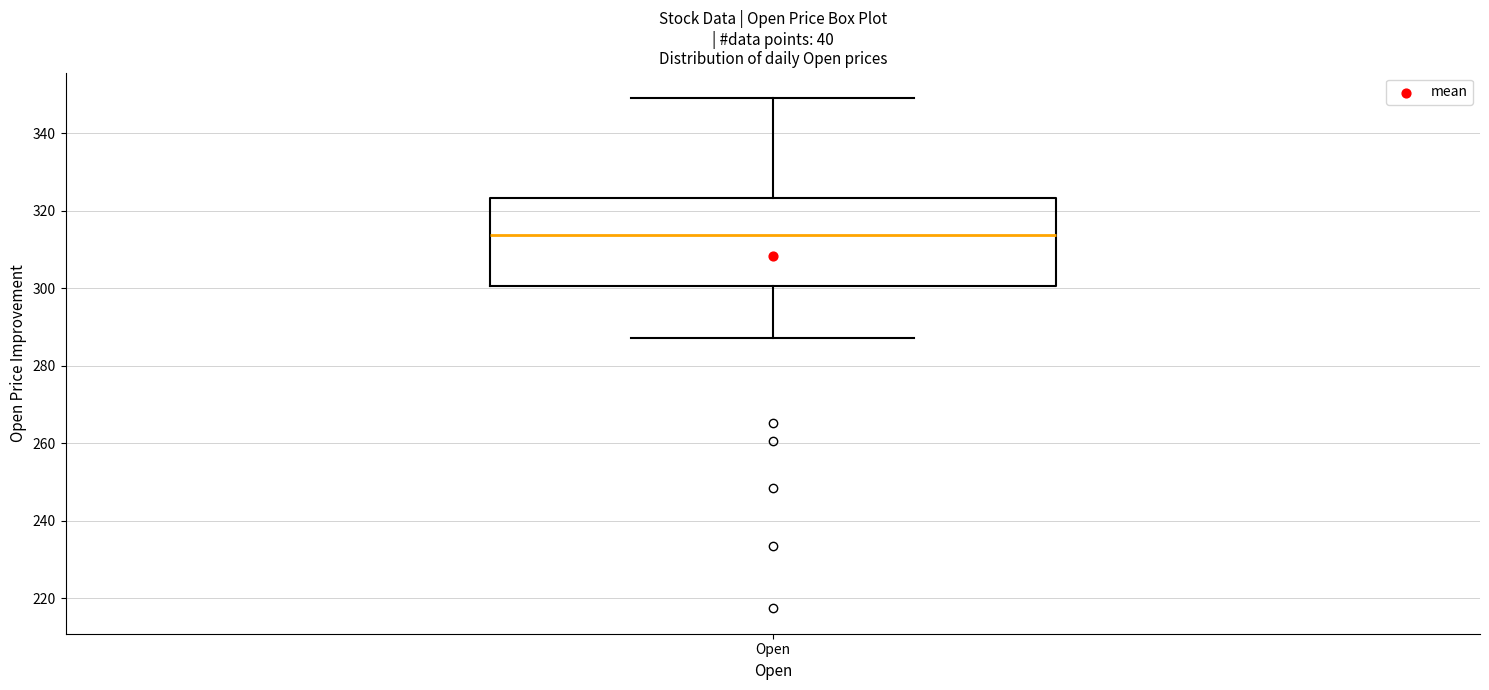

Read this box plot against the y-axis: the position of the median line, the range covered by the box, and the ends of both whiskers. The values are not printed on the chart, so give them approximately, as read against the axis.

median 314, box 300 to 324, whiskers 288 to 350